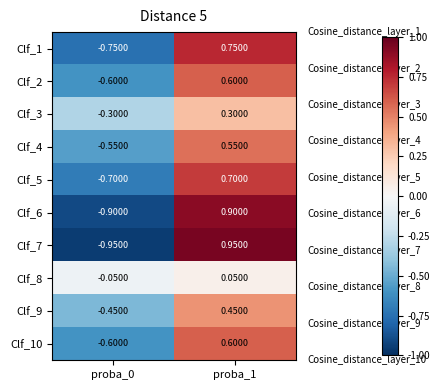

Is the value of Clf_7 at proba_0 greater than the value of Clf_10 at proba_0?

No